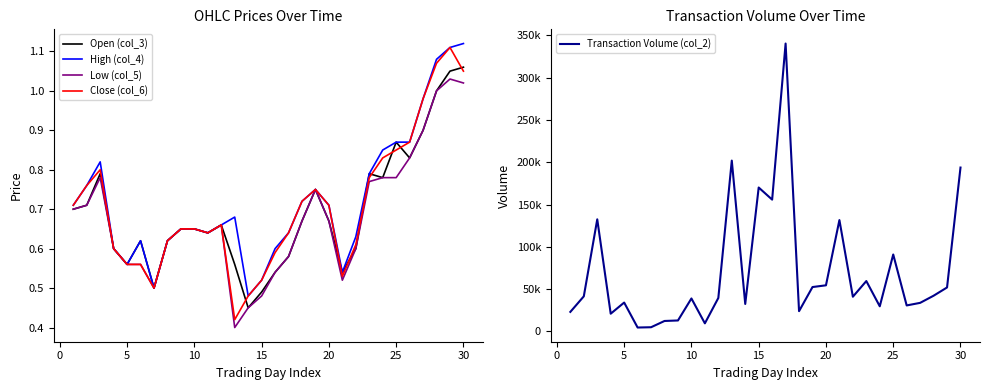

What is the lowest value of the Transaction Volume (col_2) series?

4660.0